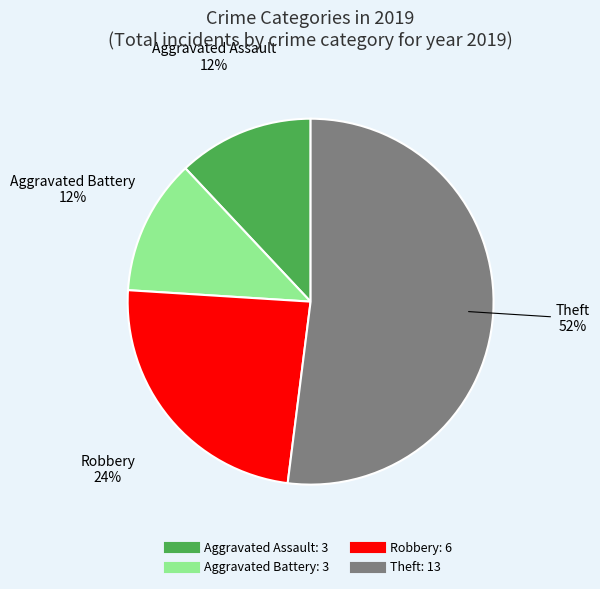

Is there a majority slice in this chart?

Yes